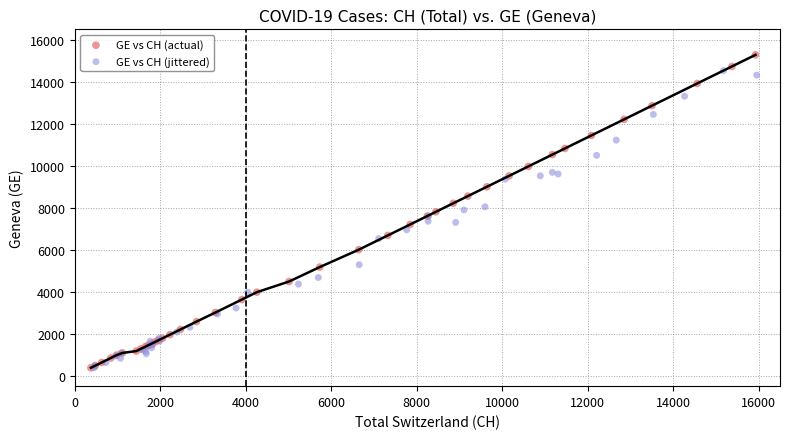

Which series reaches the maximum Y coordinate?

GE vs CH (actual)